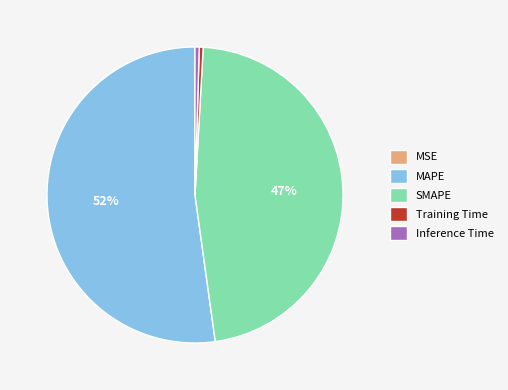

Which slice is the largest?

MAPE